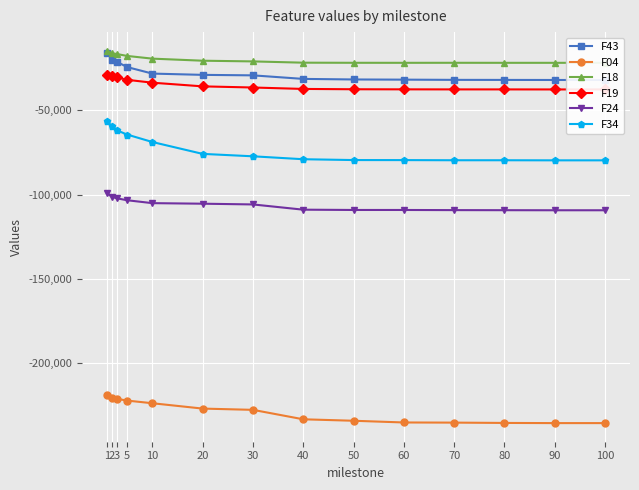

Is the value of F19 at 1 greater than the value of F43 at 80?

Yes